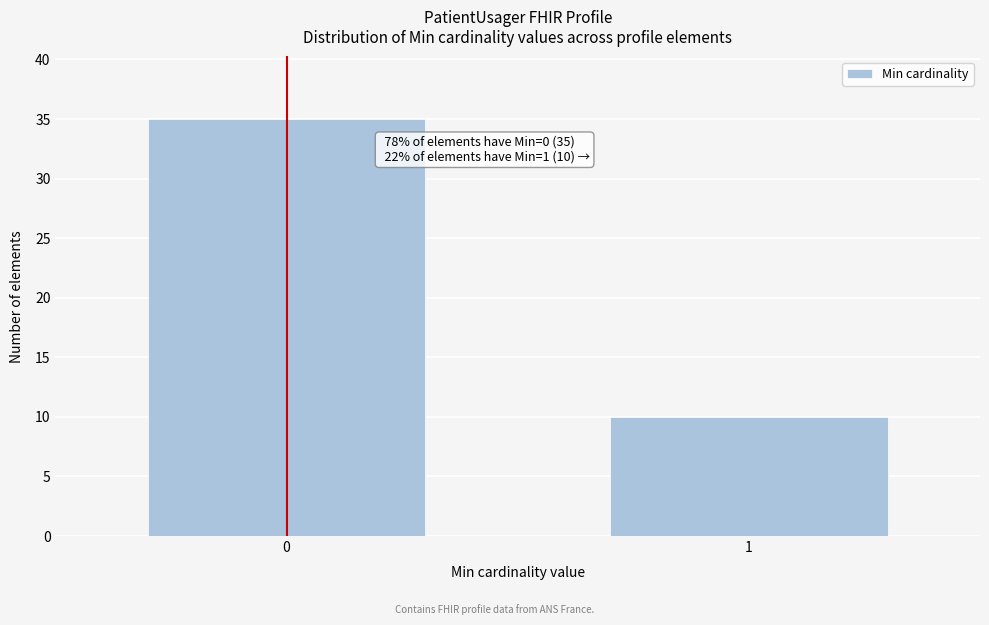

Reading left to right, transcribe all the data shown in this chart.

0=35	1=10